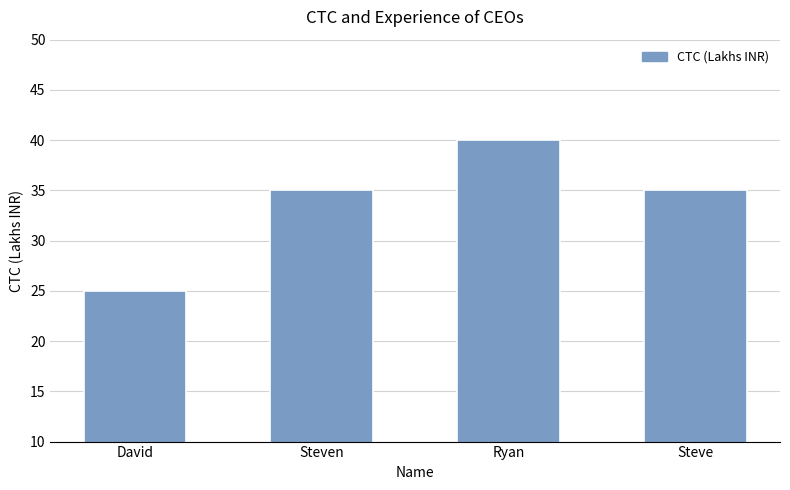

What is the ratio of the value at Steven to the value at Steve?

1.0